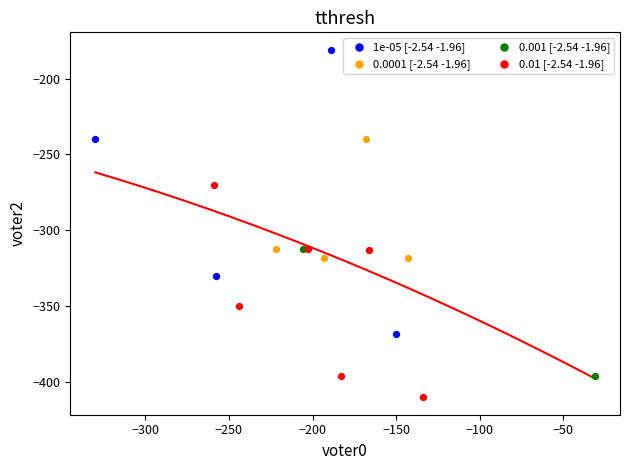

What are all the series names shown in the legend?

1e-05 [-2.54 -1.96], 0.0001 [-2.54 -1.96], 0.001 [-2.54 -1.96], 0.01 [-2.54 -1.96]